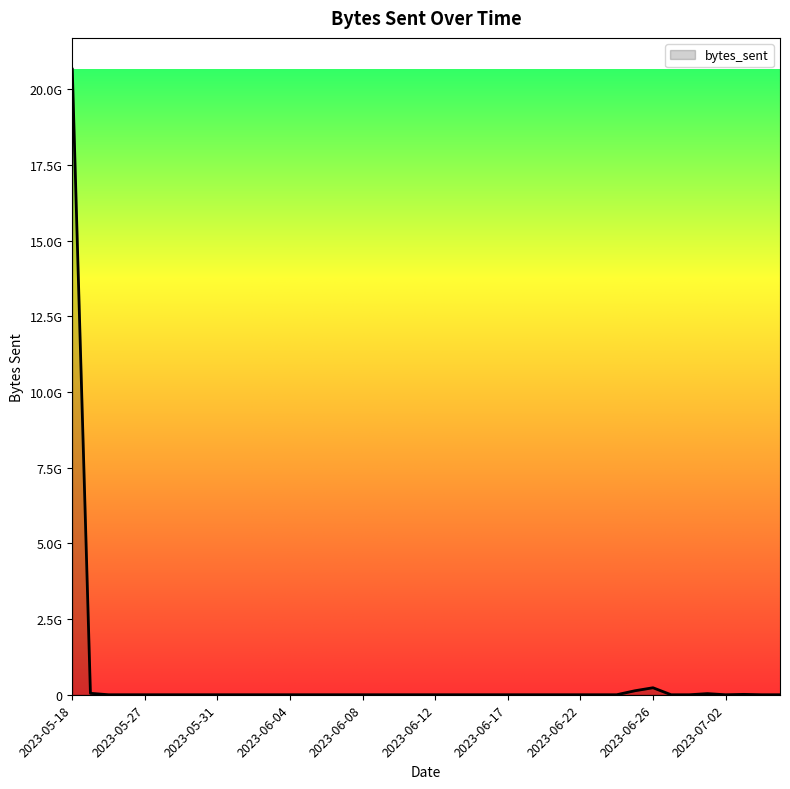

What is the greatest value displayed?

20659671706